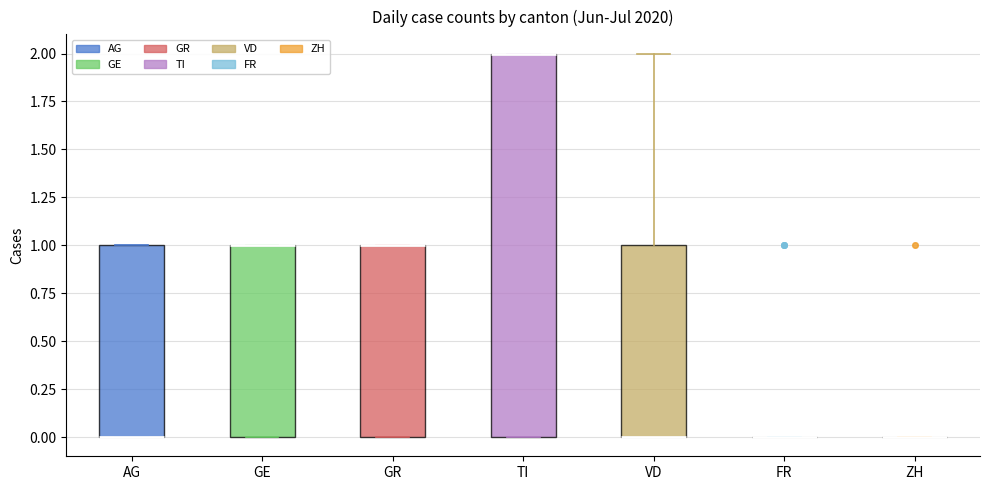

Where is the upper edge of the box for VD on the y-axis? The values are not printed on the chart, so give them approximately, as read against the axis.

1